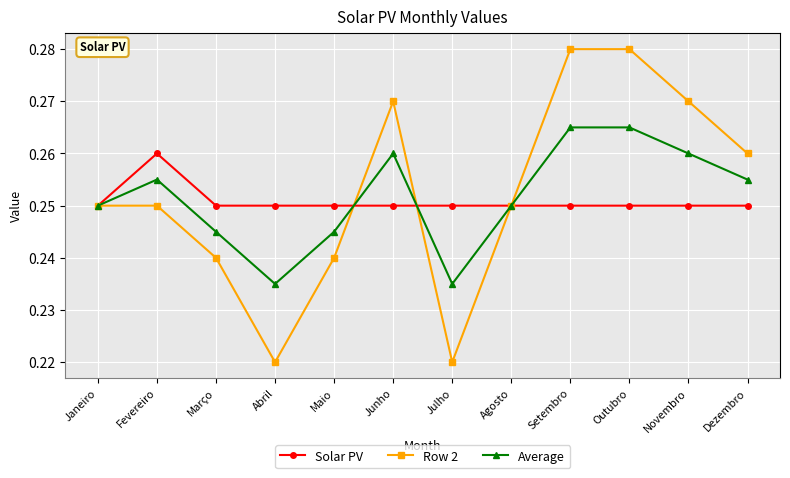

What is the label of the 4th point from the right?

Setembro